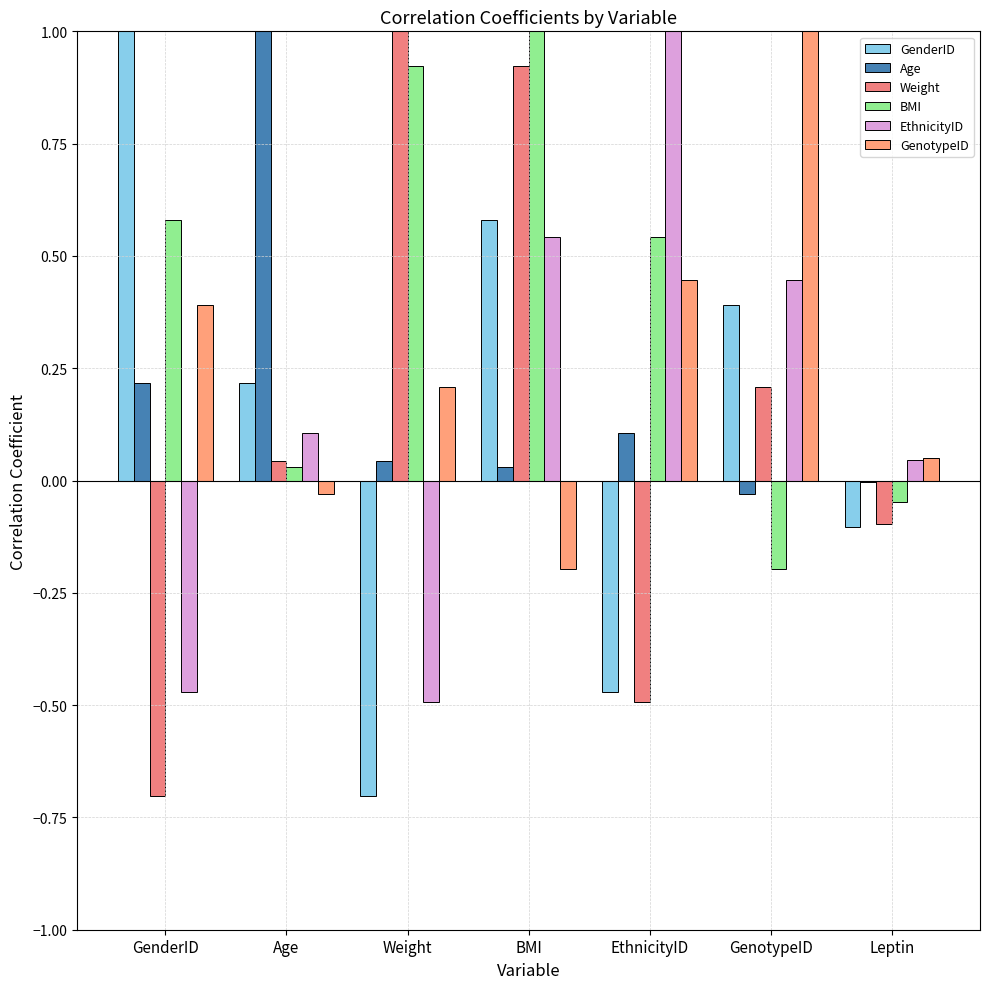

What is the approximate value of EthnicityID at Age?

0.1